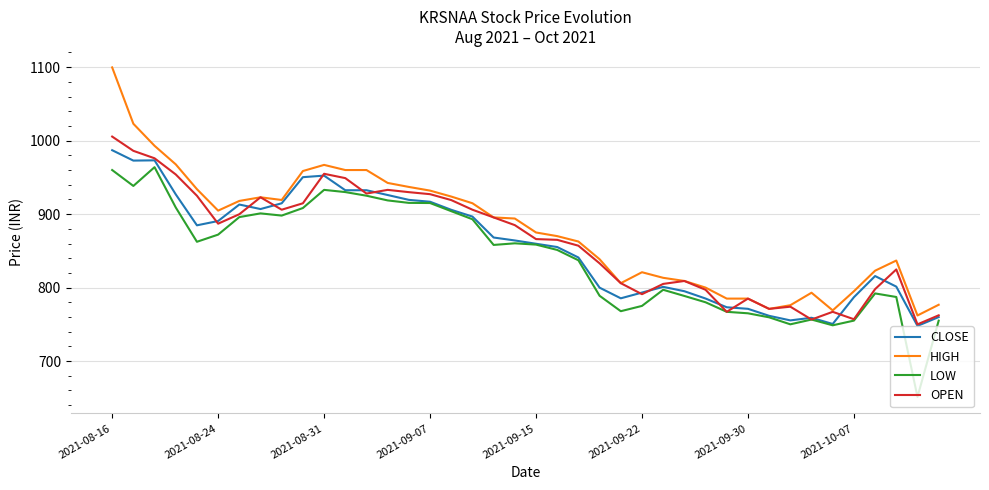

Which series has the largest range (max minus min)?

HIGH